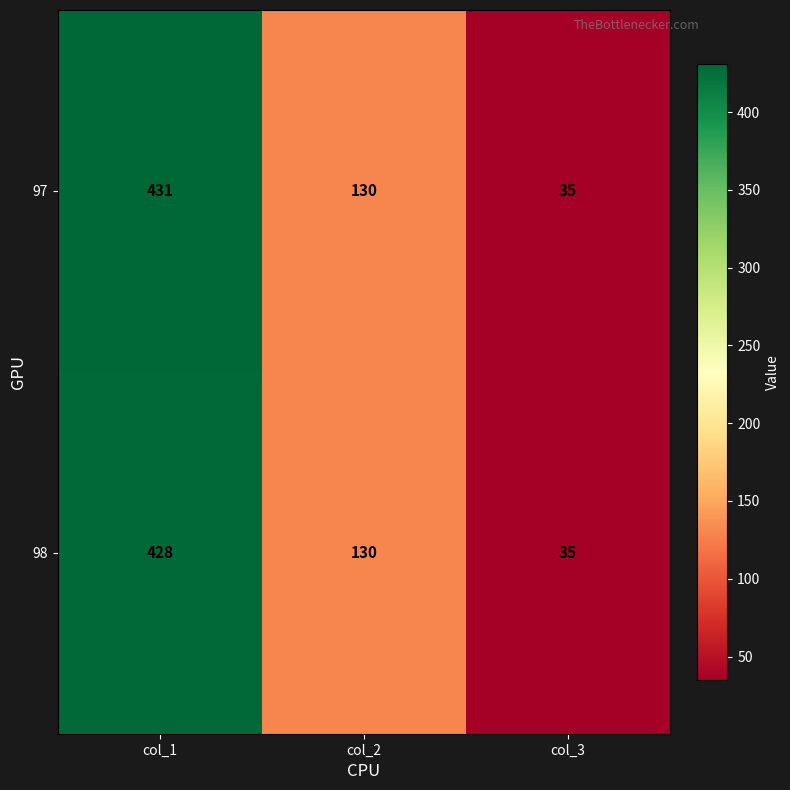

Rank the series by their maximum value, from lowest to highest.

98, 97